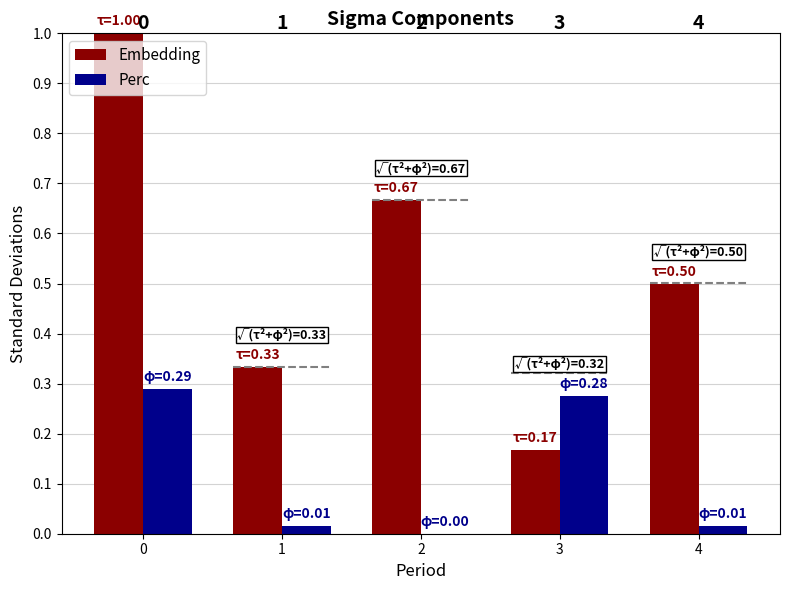

At how many categories does at least one series exceed 0?

5